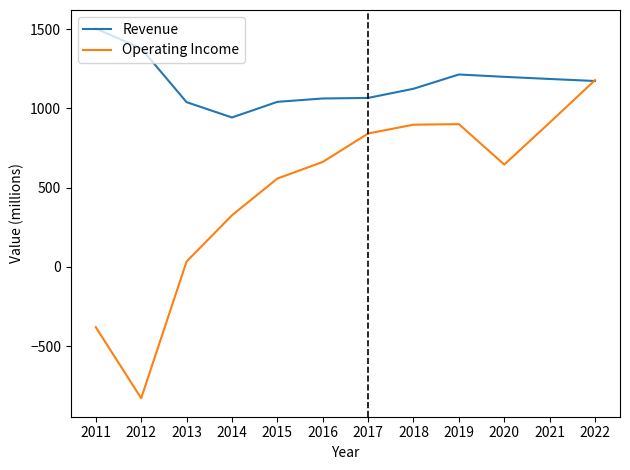

What are all the series names shown in the legend?

Revenue, Operating Income